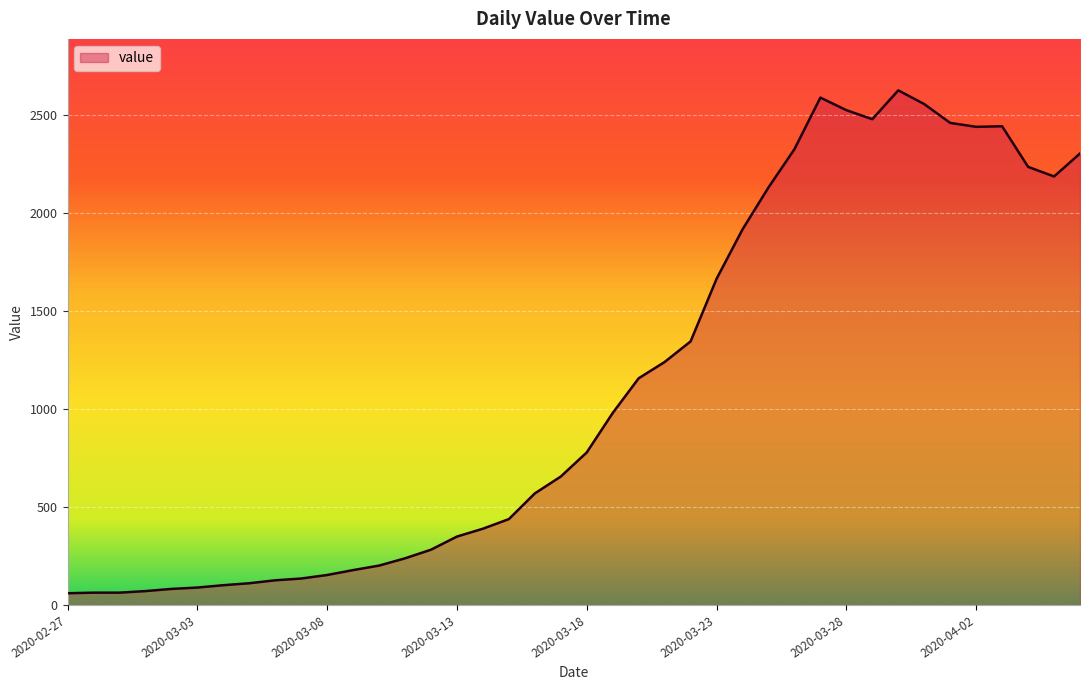

What is the smallest value displayed?

60